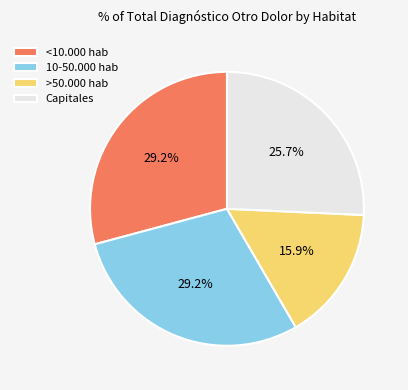

Between Capitales and <10.000 hab, which is larger?

<10.000 hab